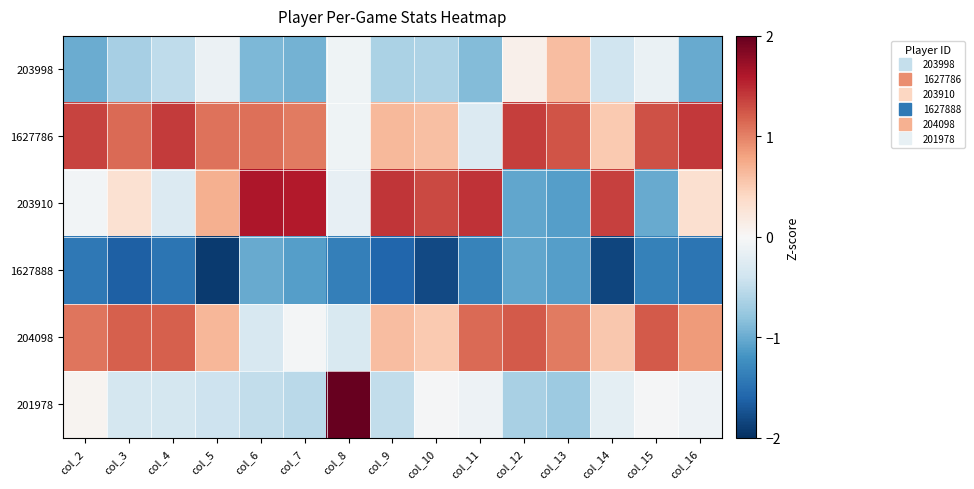

What is the greatest value displayed?

2.0